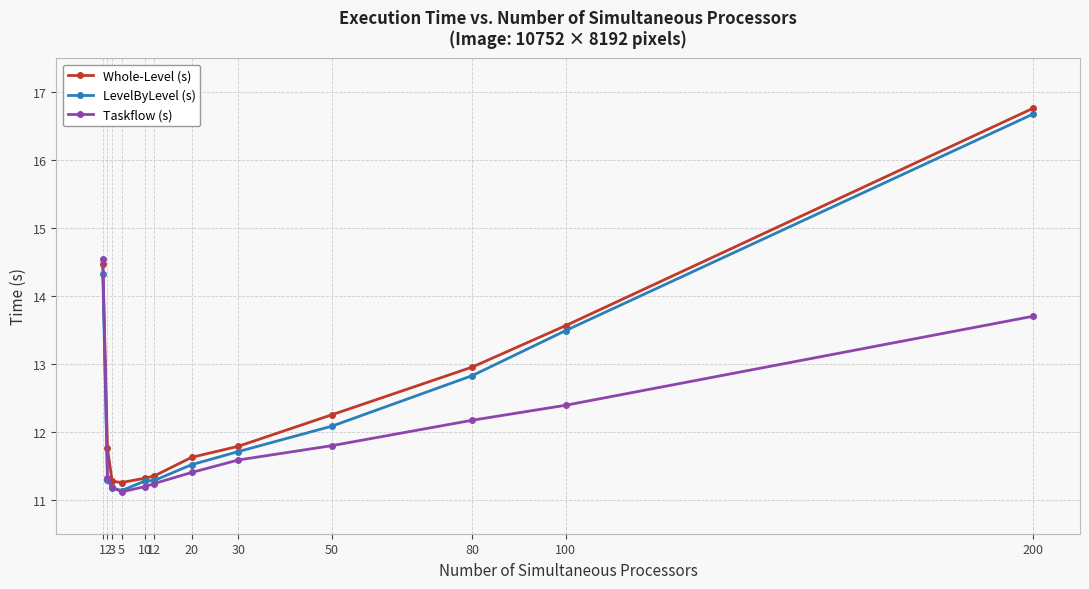

Count the number of data series in this chart.

3